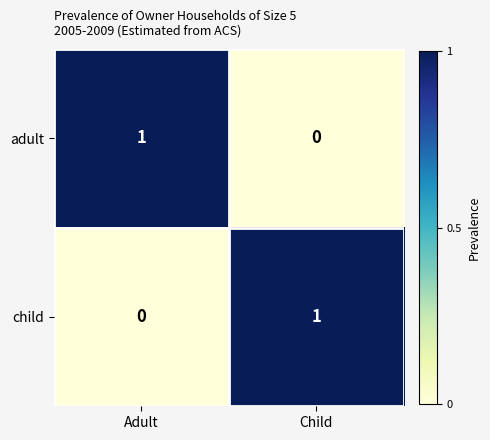

Rank the series at Adult from lowest to highest value.

child, adult